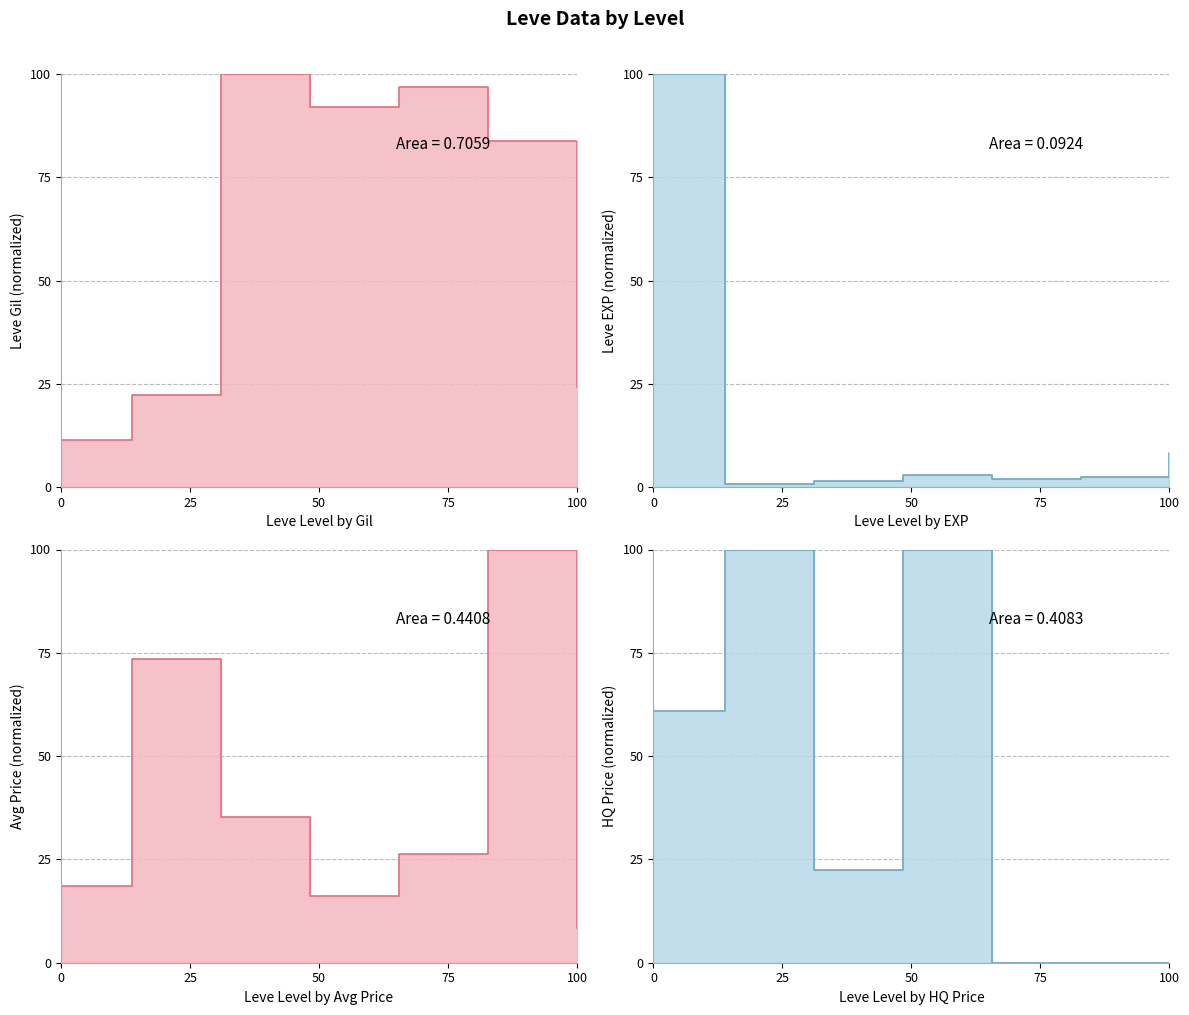

Rank the series by their maximum value, from lowest to highest.

Leve Gil (normalized), Leve EXP (normalized), Avg Price (normalized), HQ Price (normalized)